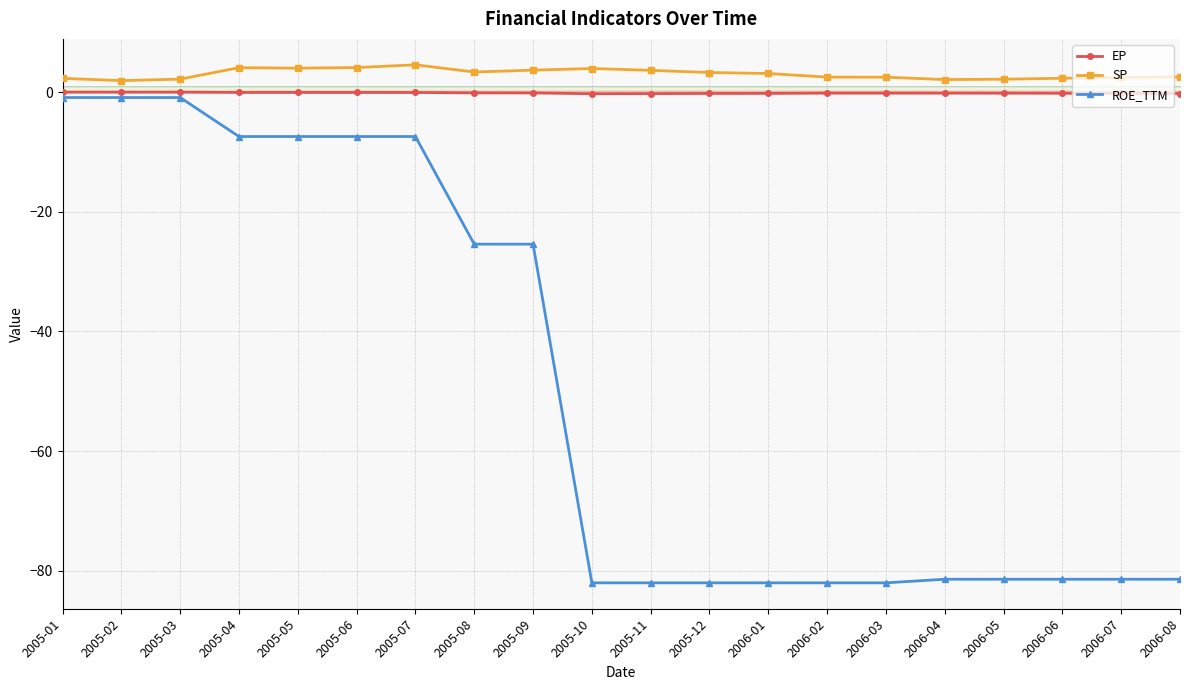

What is the sum of all SP values?

60.9